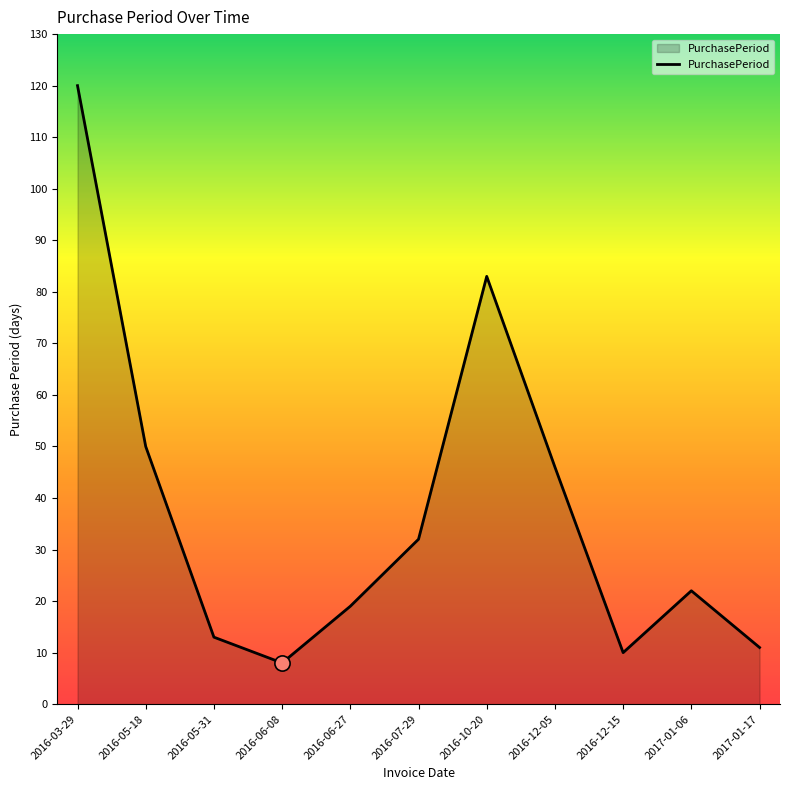

Which has a higher value, 2016-12-05 or 2016-07-29?

2016-12-05